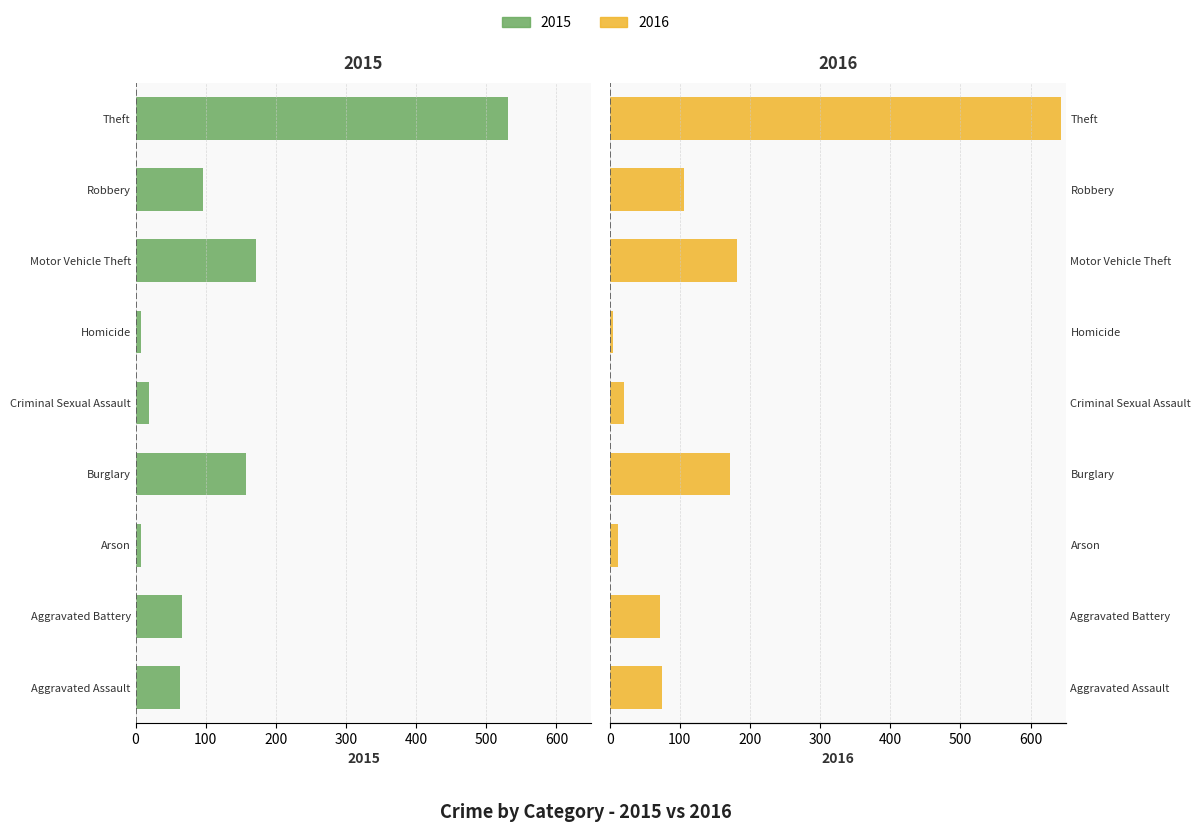

Rank the categories by Femmine value from highest to lowest.

Theft, Motor Vehicle Theft, Burglary, Robbery, Aggravated Assault, Aggravated Battery, Criminal Sexual Assault, Arson, Homicide